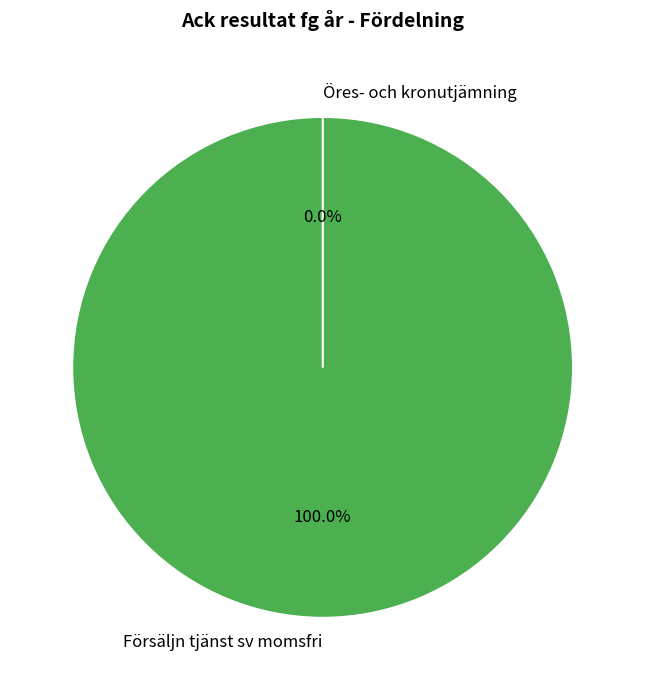

To the nearest percent, what is the difference between the largest and smallest slice percentages?

100%